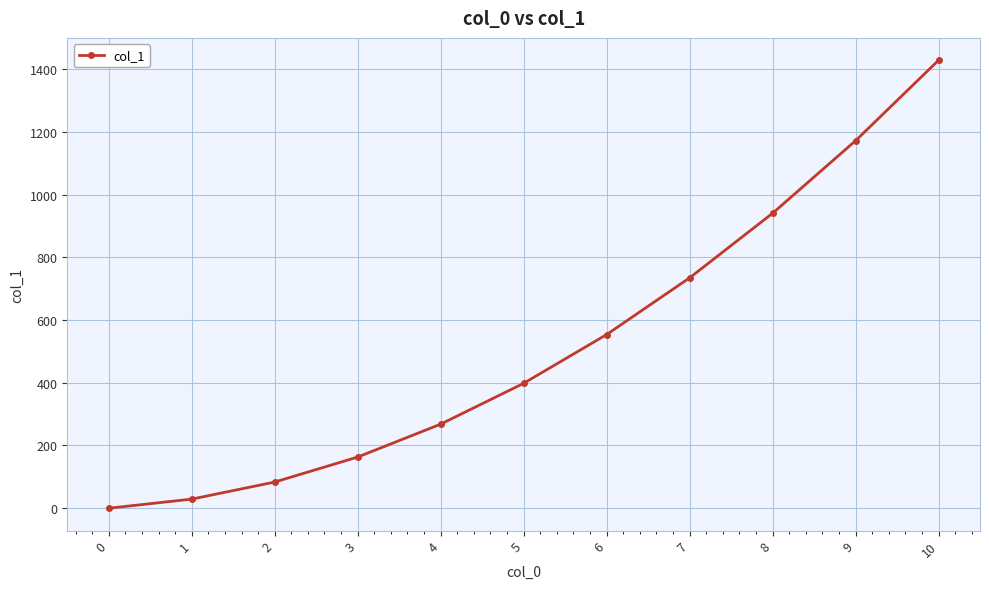

Reading right to left, what are all the values shown in this chart?

10=1428.0	9=1171.5	8=940.3	7=734.3	6=553.6	5=398.2	4=268.0	3=163.1	2=83.5	1=29.1	0=0.0